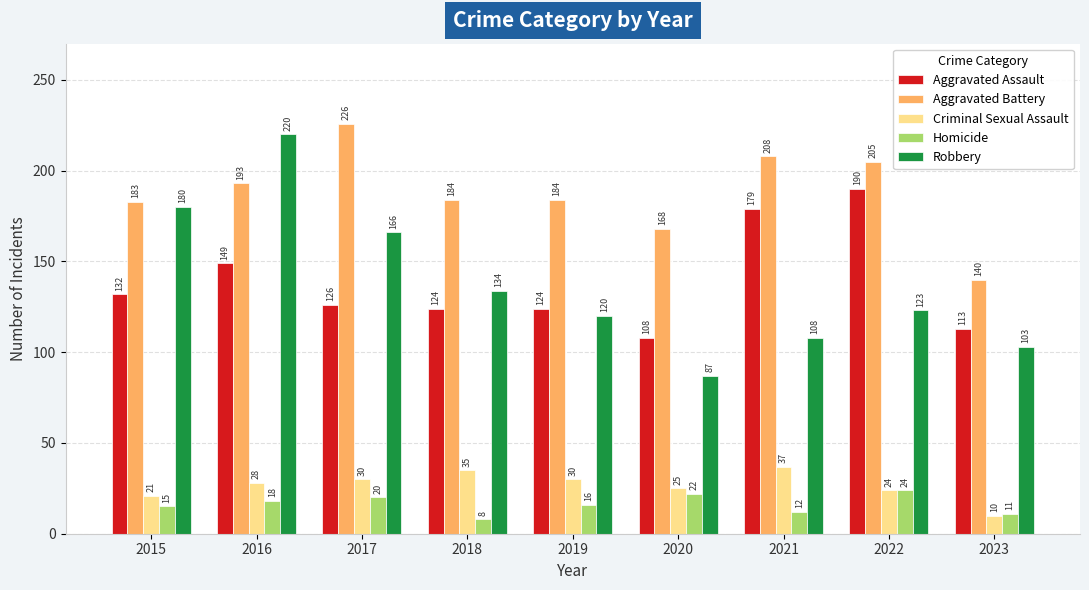

Is it true that Homicide equals 9 at 2017?

False